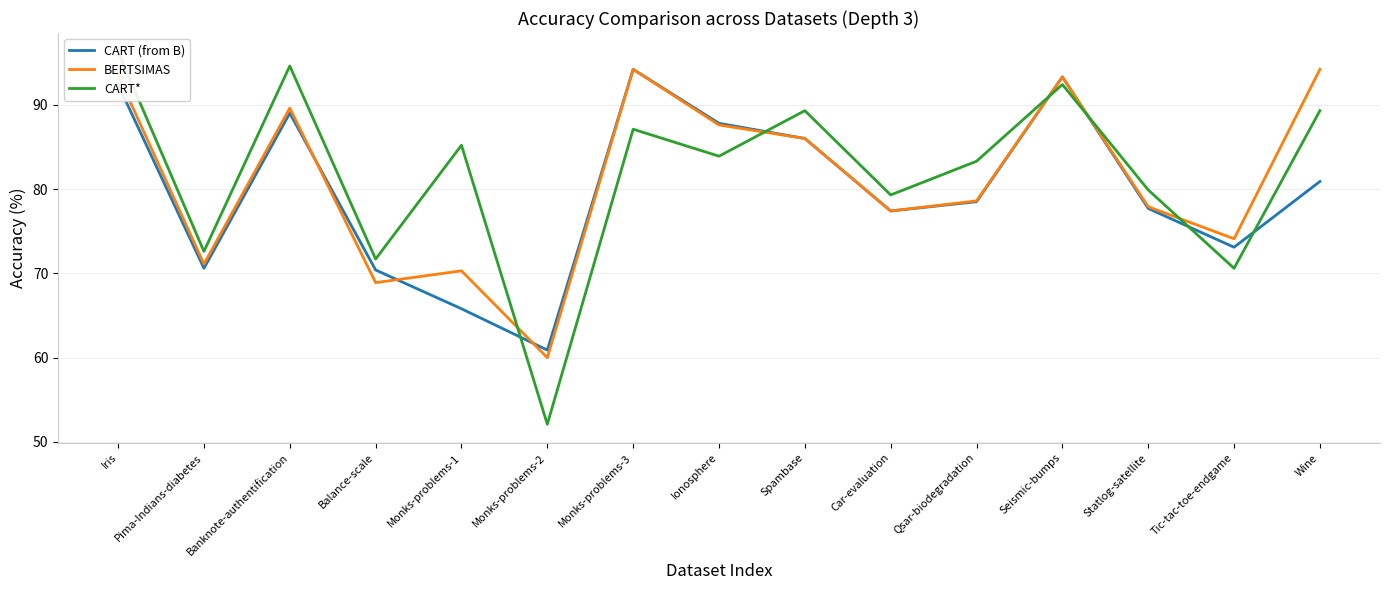

How many intersections are there between BERTSIMAS and CART*?

5